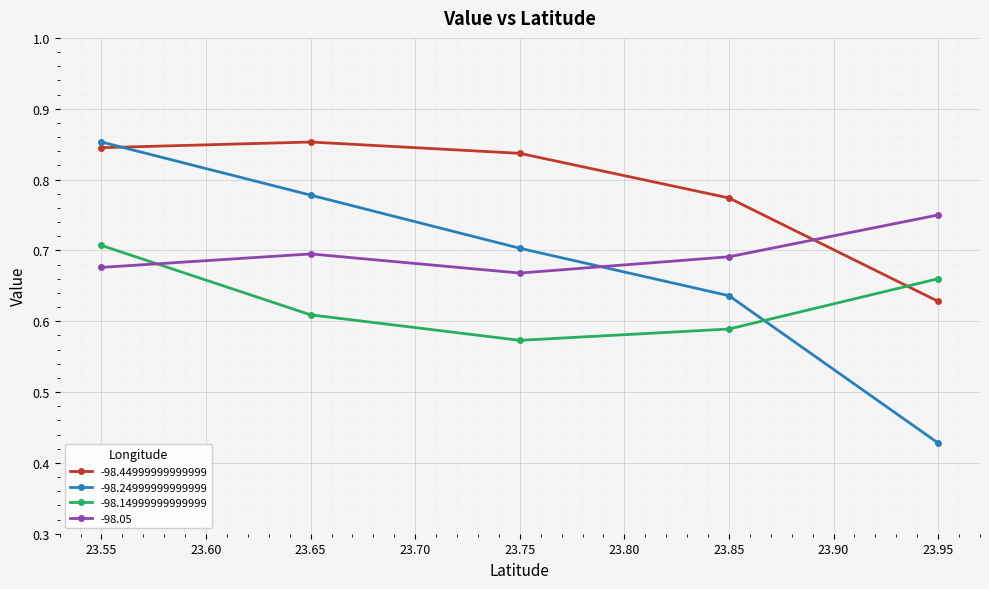

Which series has the largest range (max minus min)?

-98.24999999999999